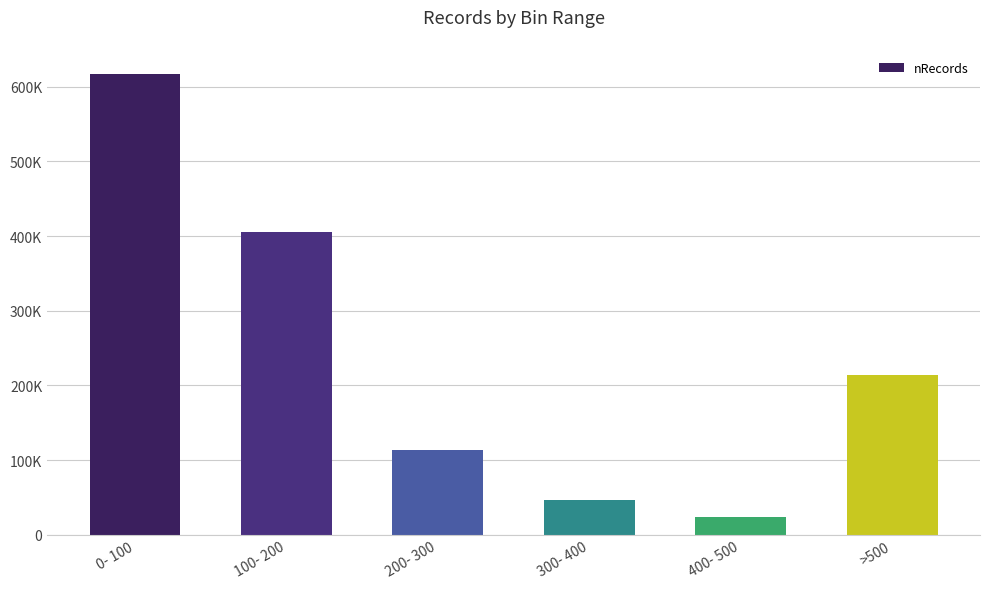

Rank the categories by value from lowest to highest.

400- 500, 300- 400, 200- 300, >500, 100- 200, 0- 100